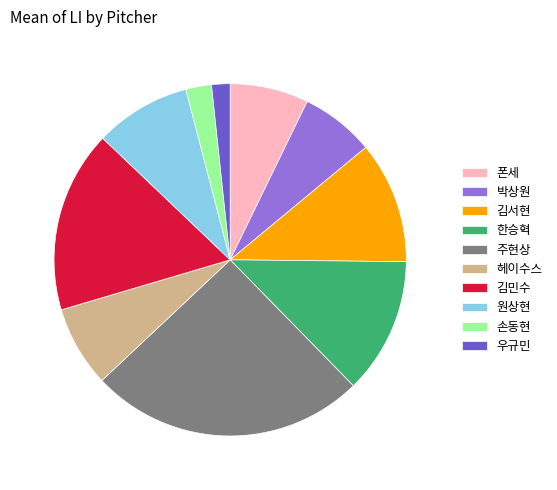

How many slices are in this pie chart?

10